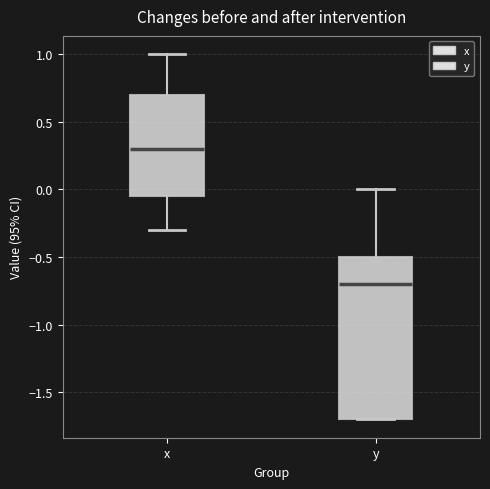

Where is the upper edge of the box for y on the y-axis? The values are not printed on the chart, so give them approximately, as read against the axis.

-0.50